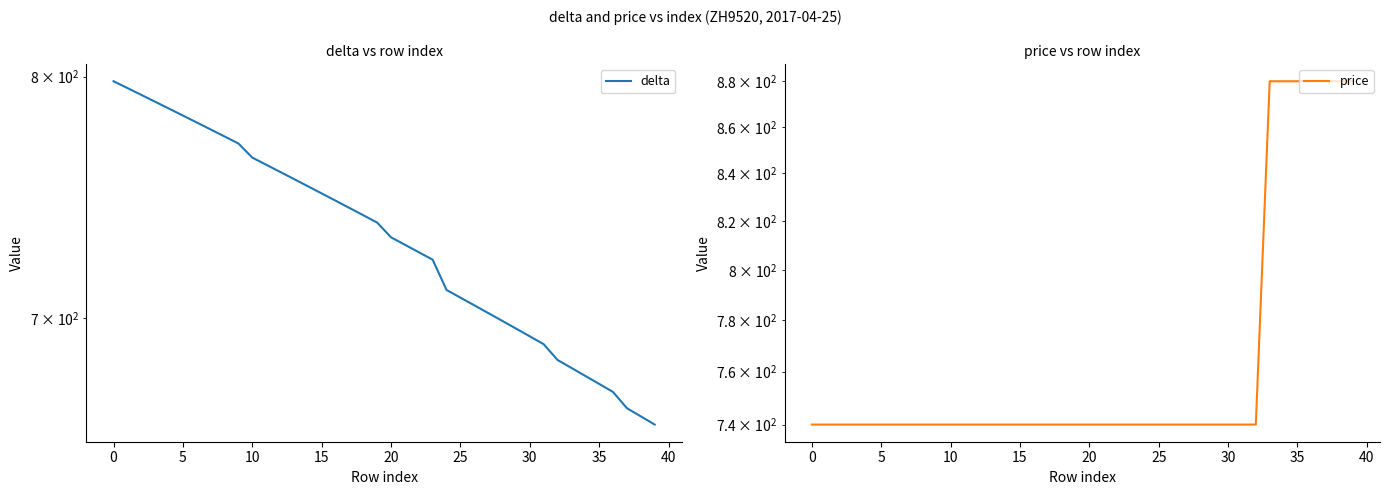

At which category is the sum across all series the highest?

33